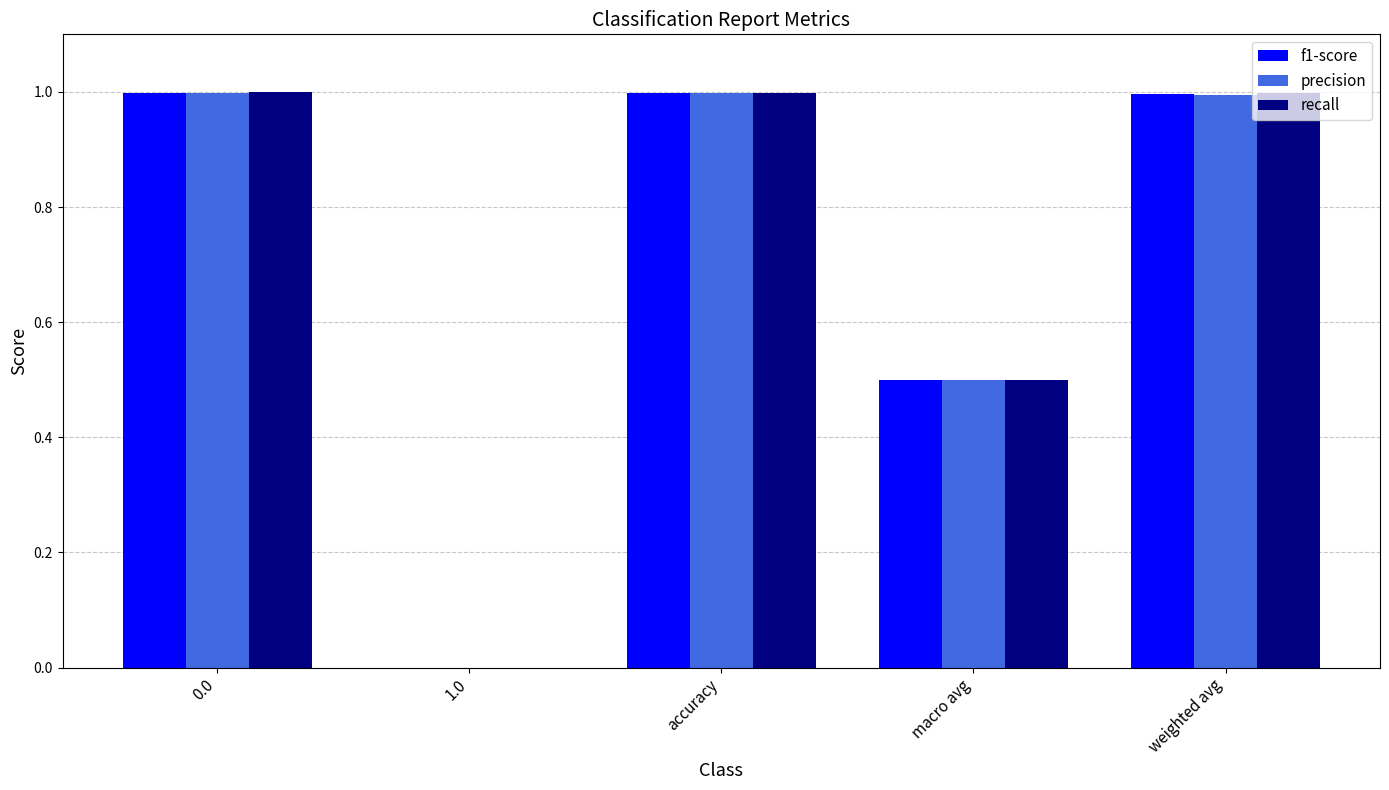

How many data points in recall are above 0?

4